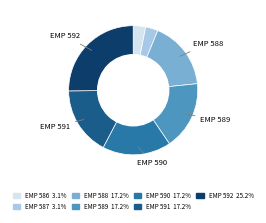

Is there a majority slice in this chart?

No